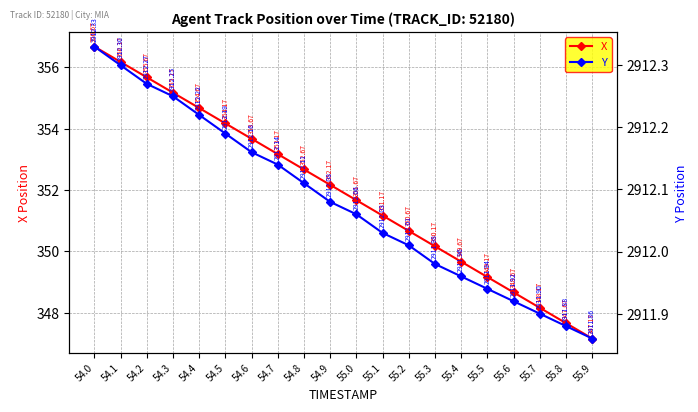

What is the average value of the Y series?

2912.1